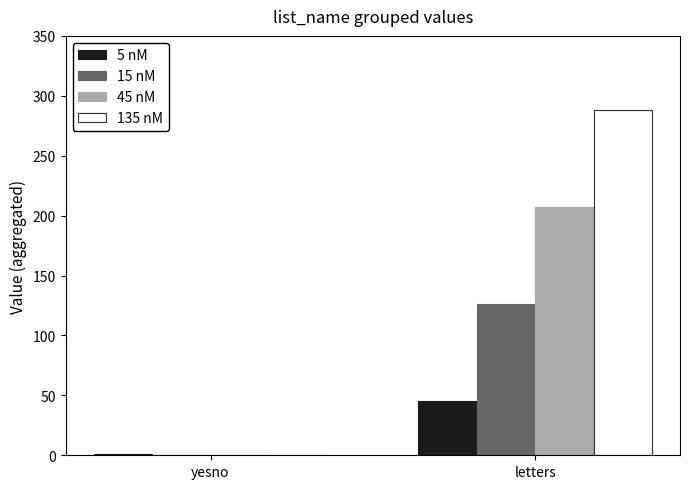

What is the average value of the 45 nM series?

104